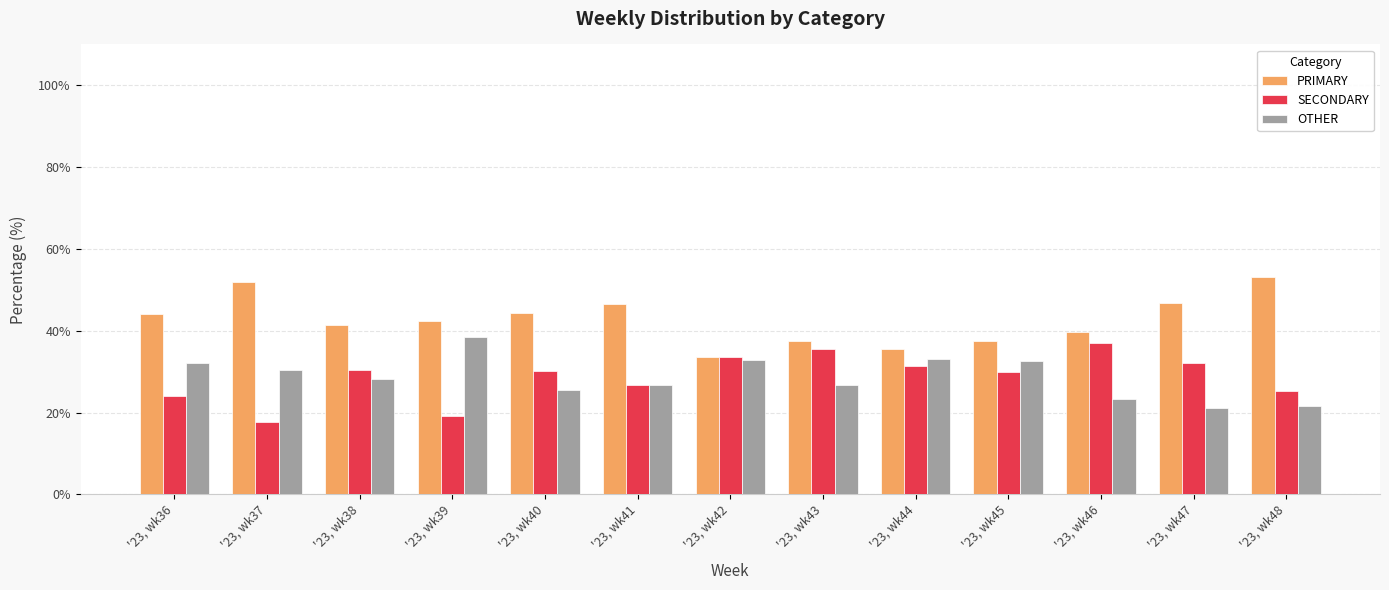

What is the difference between the PRIMARY values at '23, wk44 and '23, wk43?

2.1